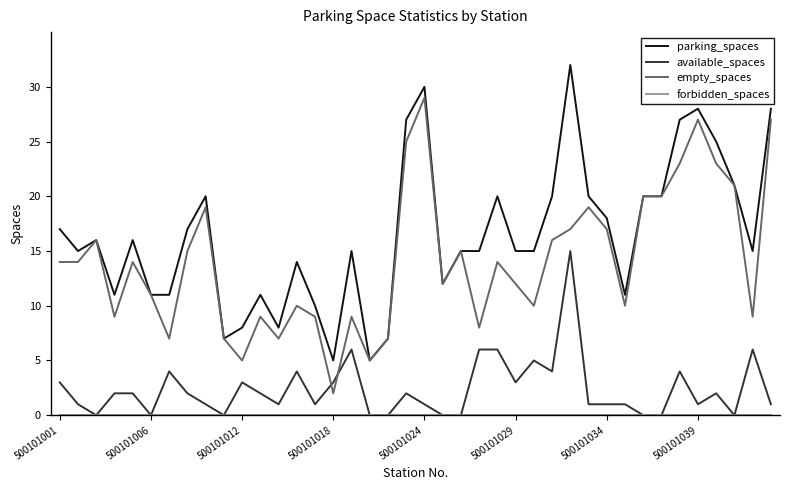

What is the greatest value displayed?

32